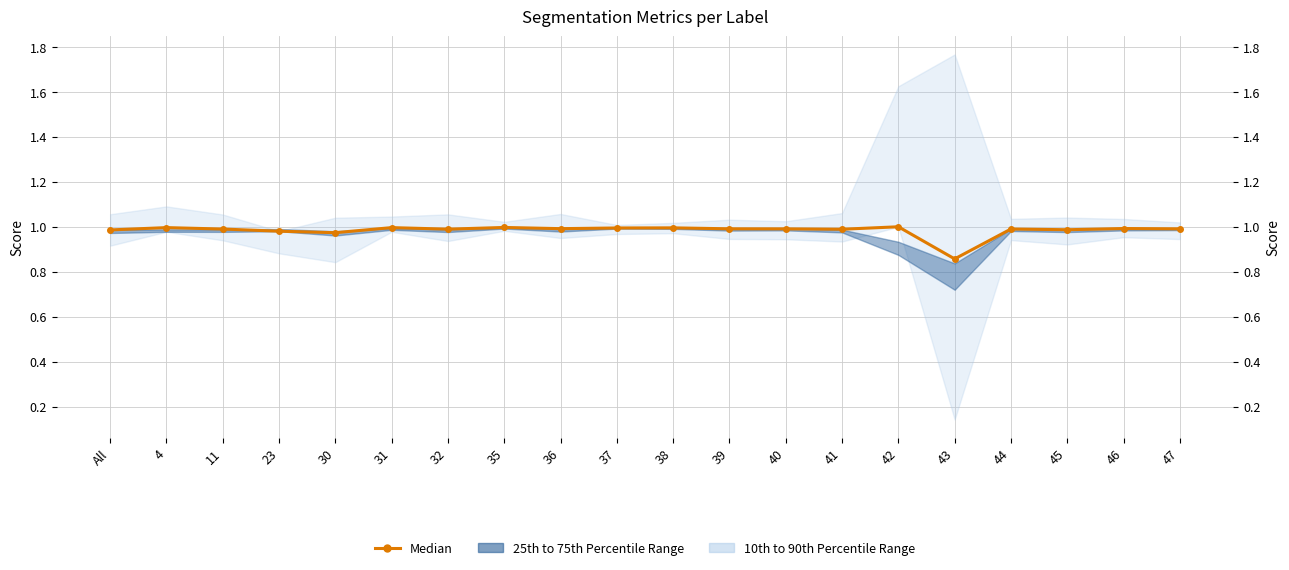

What is the label of the 8th point from the left?

35